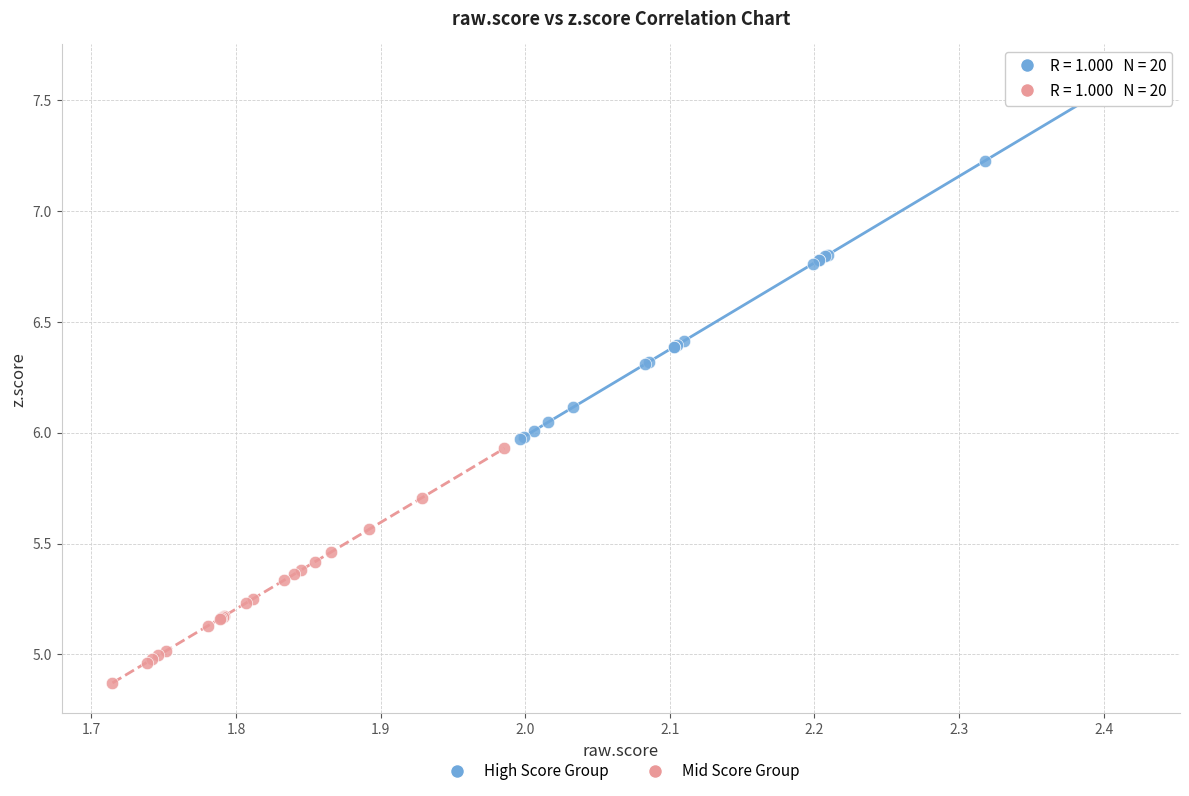

Which series contains the highest Y value?

High Score Group